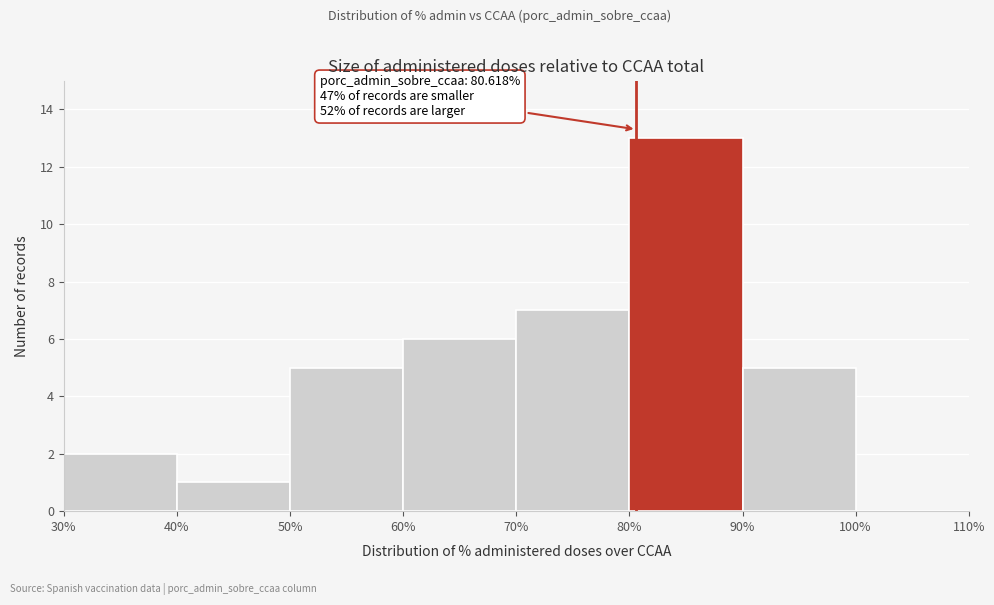

Which range on the x-axis has the tallest bar?

80% to 90%